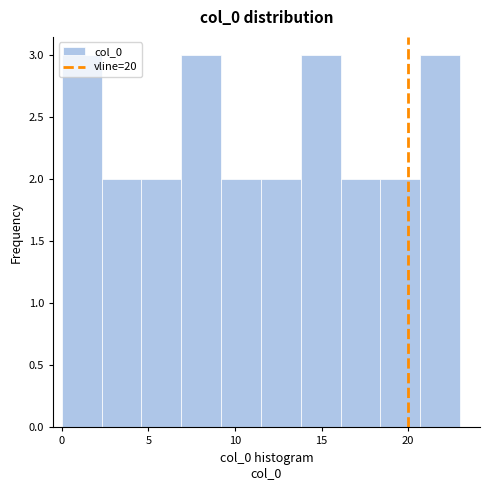

Reading left to right, list every bar in this chart as the range it spans on the x-axis followed by its height. Neither the bar edges nor the heights are printed on the chart, so give them approximately, as read against the axes.

0.0 to 2.3: 3
2.3 to 4.6: 2
4.6 to 6.9: 2
6.9 to 9.2: 3
9.2 to 11.5: 2
11.5 to 13.8: 2
13.8 to 16.1: 3
16.1 to 18.4: 2
18.4 to 20.7: 2
20.7 to 23.0: 3